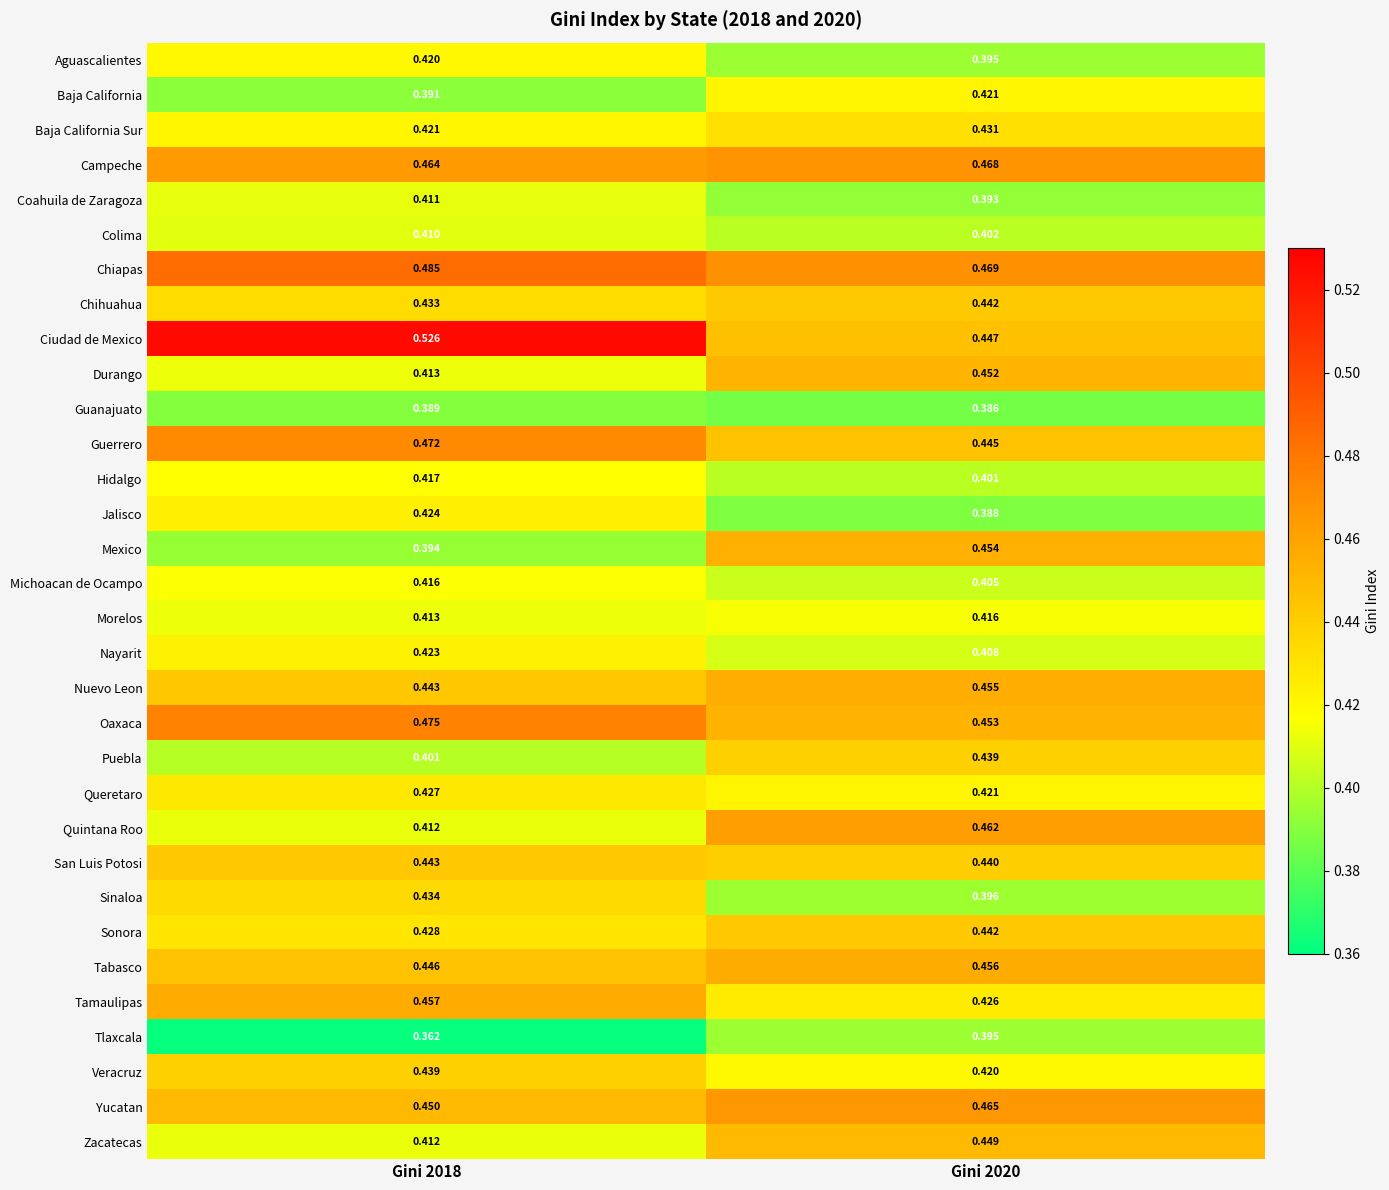

Count the number of categories in the chart.

2